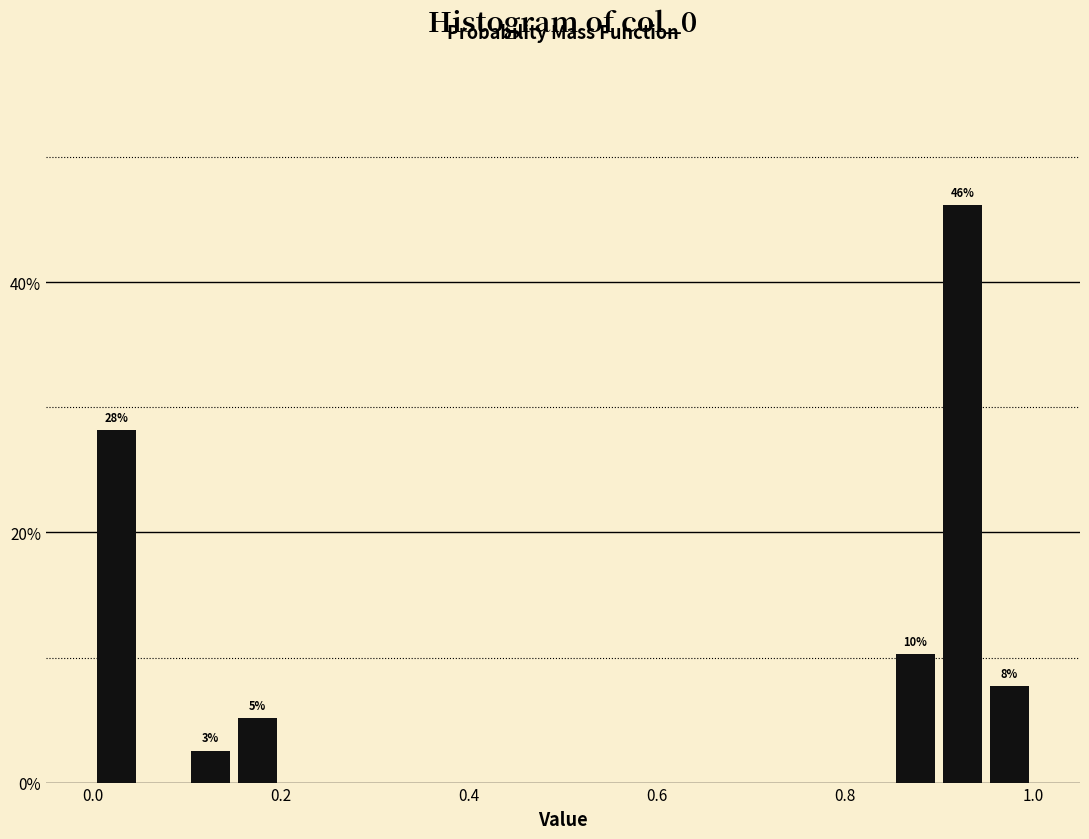

Around what value on the x-axis is the tallest bar? Give the approximate position of its centre, as read against the axis.

0.92